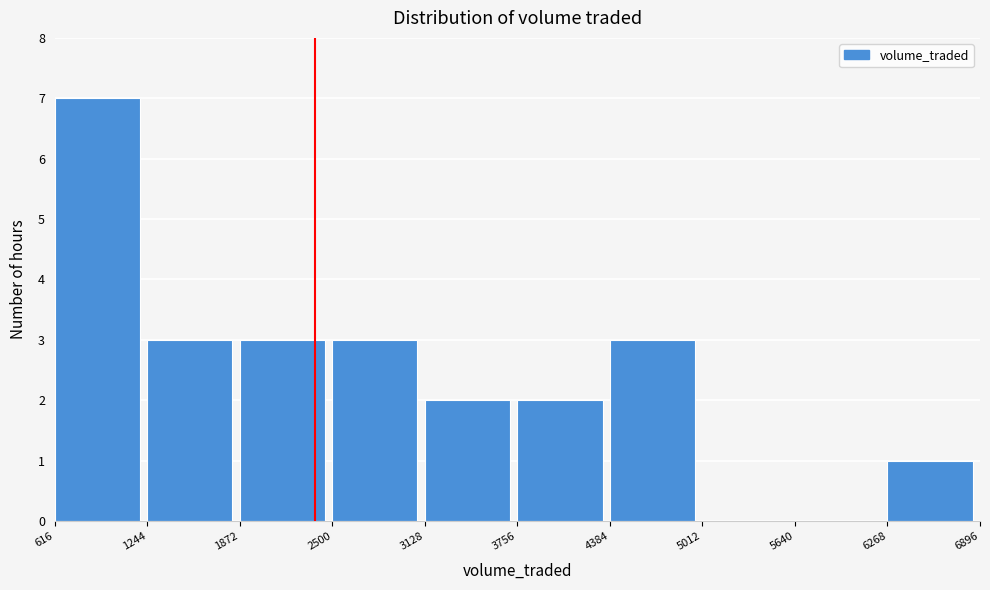

Reading left to right, list every bar in this chart as the range it spans on the x-axis followed by its height. The values are not printed on the chart, so give them approximately, as read against the axis.

616 to 1244: 7
1244 to 1872: 3
1872 to 2500: 3
2500 to 3128: 3
3128 to 3756: 2
3756 to 4384: 2
4384 to 5012: 3
5012 to 5640: 0
5640 to 6268: 0
6268 to 6896: 1